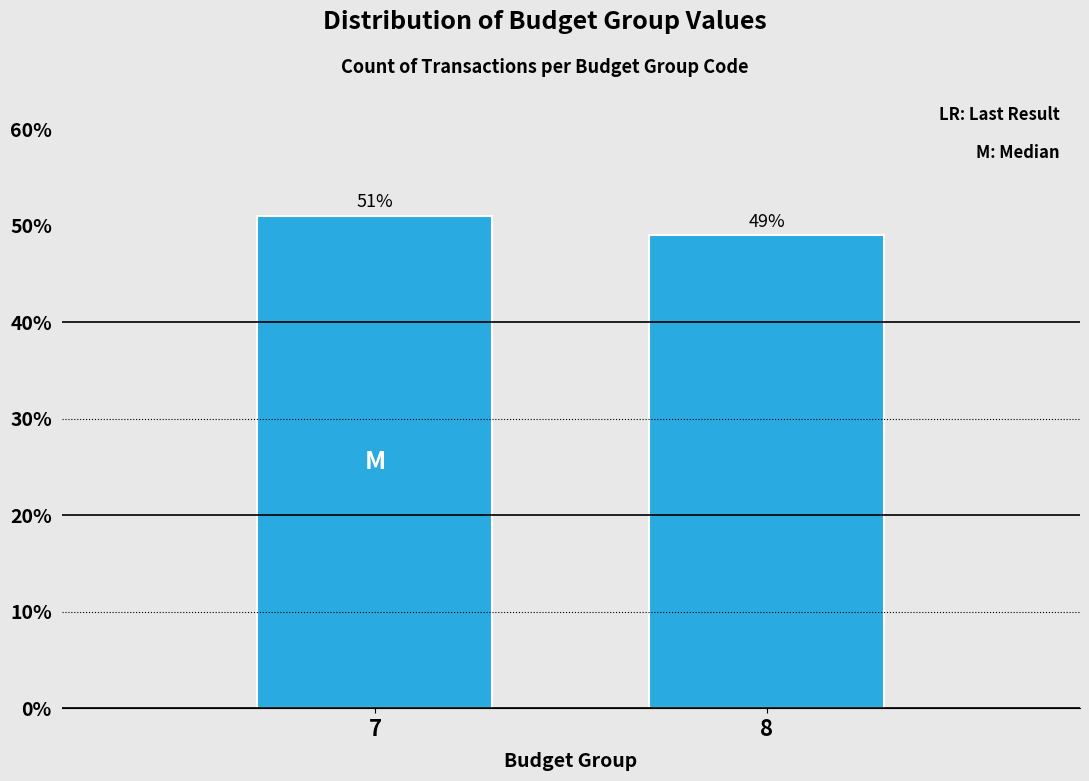

Reading left to right, list all the values displayed in this chart.

7=51	8=49